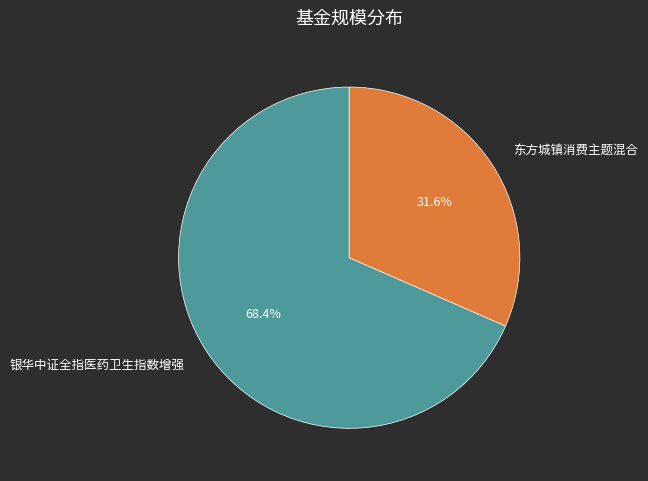

To the nearest percent, what is the combined percentage of 东方城镇消费主题混合 and 银华中证全指医药卫生指数增强?

100%